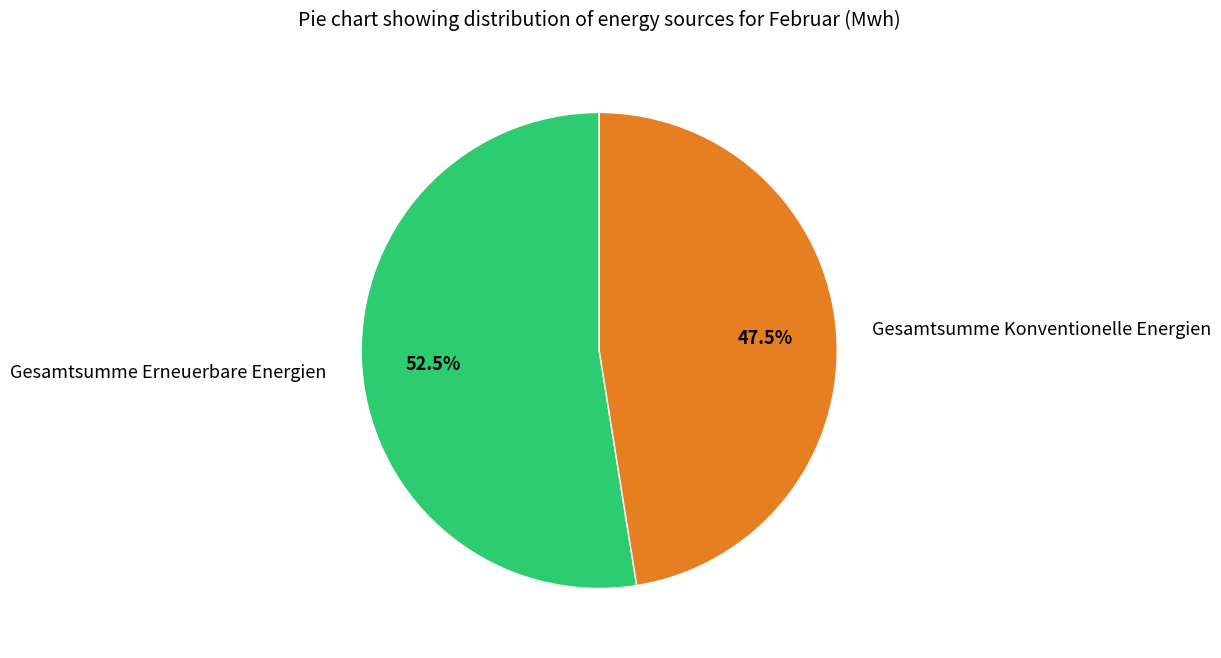

Which has a higher value, Gesamtsumme Erneuerbare Energien or Gesamtsumme Konventionelle Energien?

Gesamtsumme Erneuerbare Energien